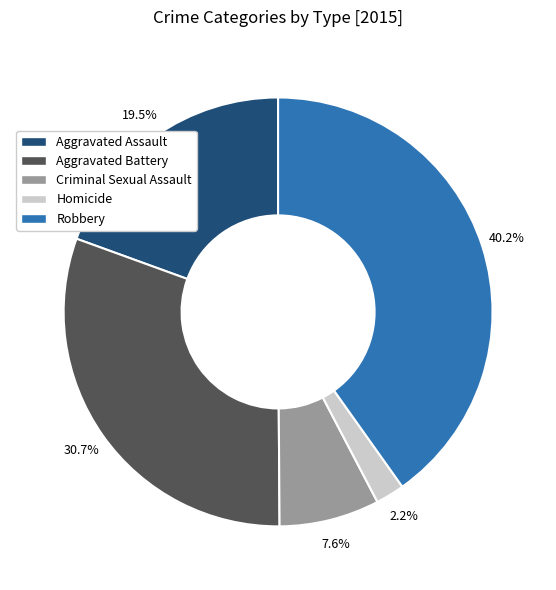

Which slice is the smallest?

Homicide